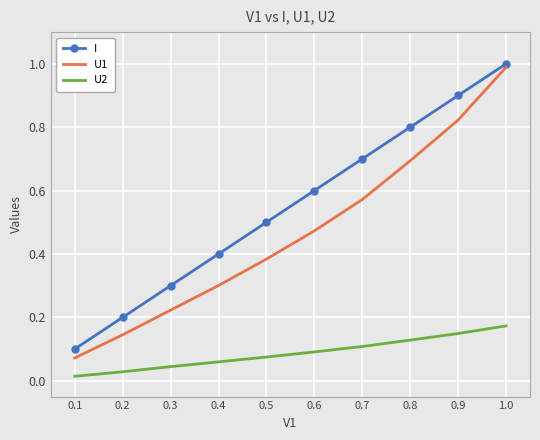

Between 0.1 and 0.3, which series saw the biggest shift?

I